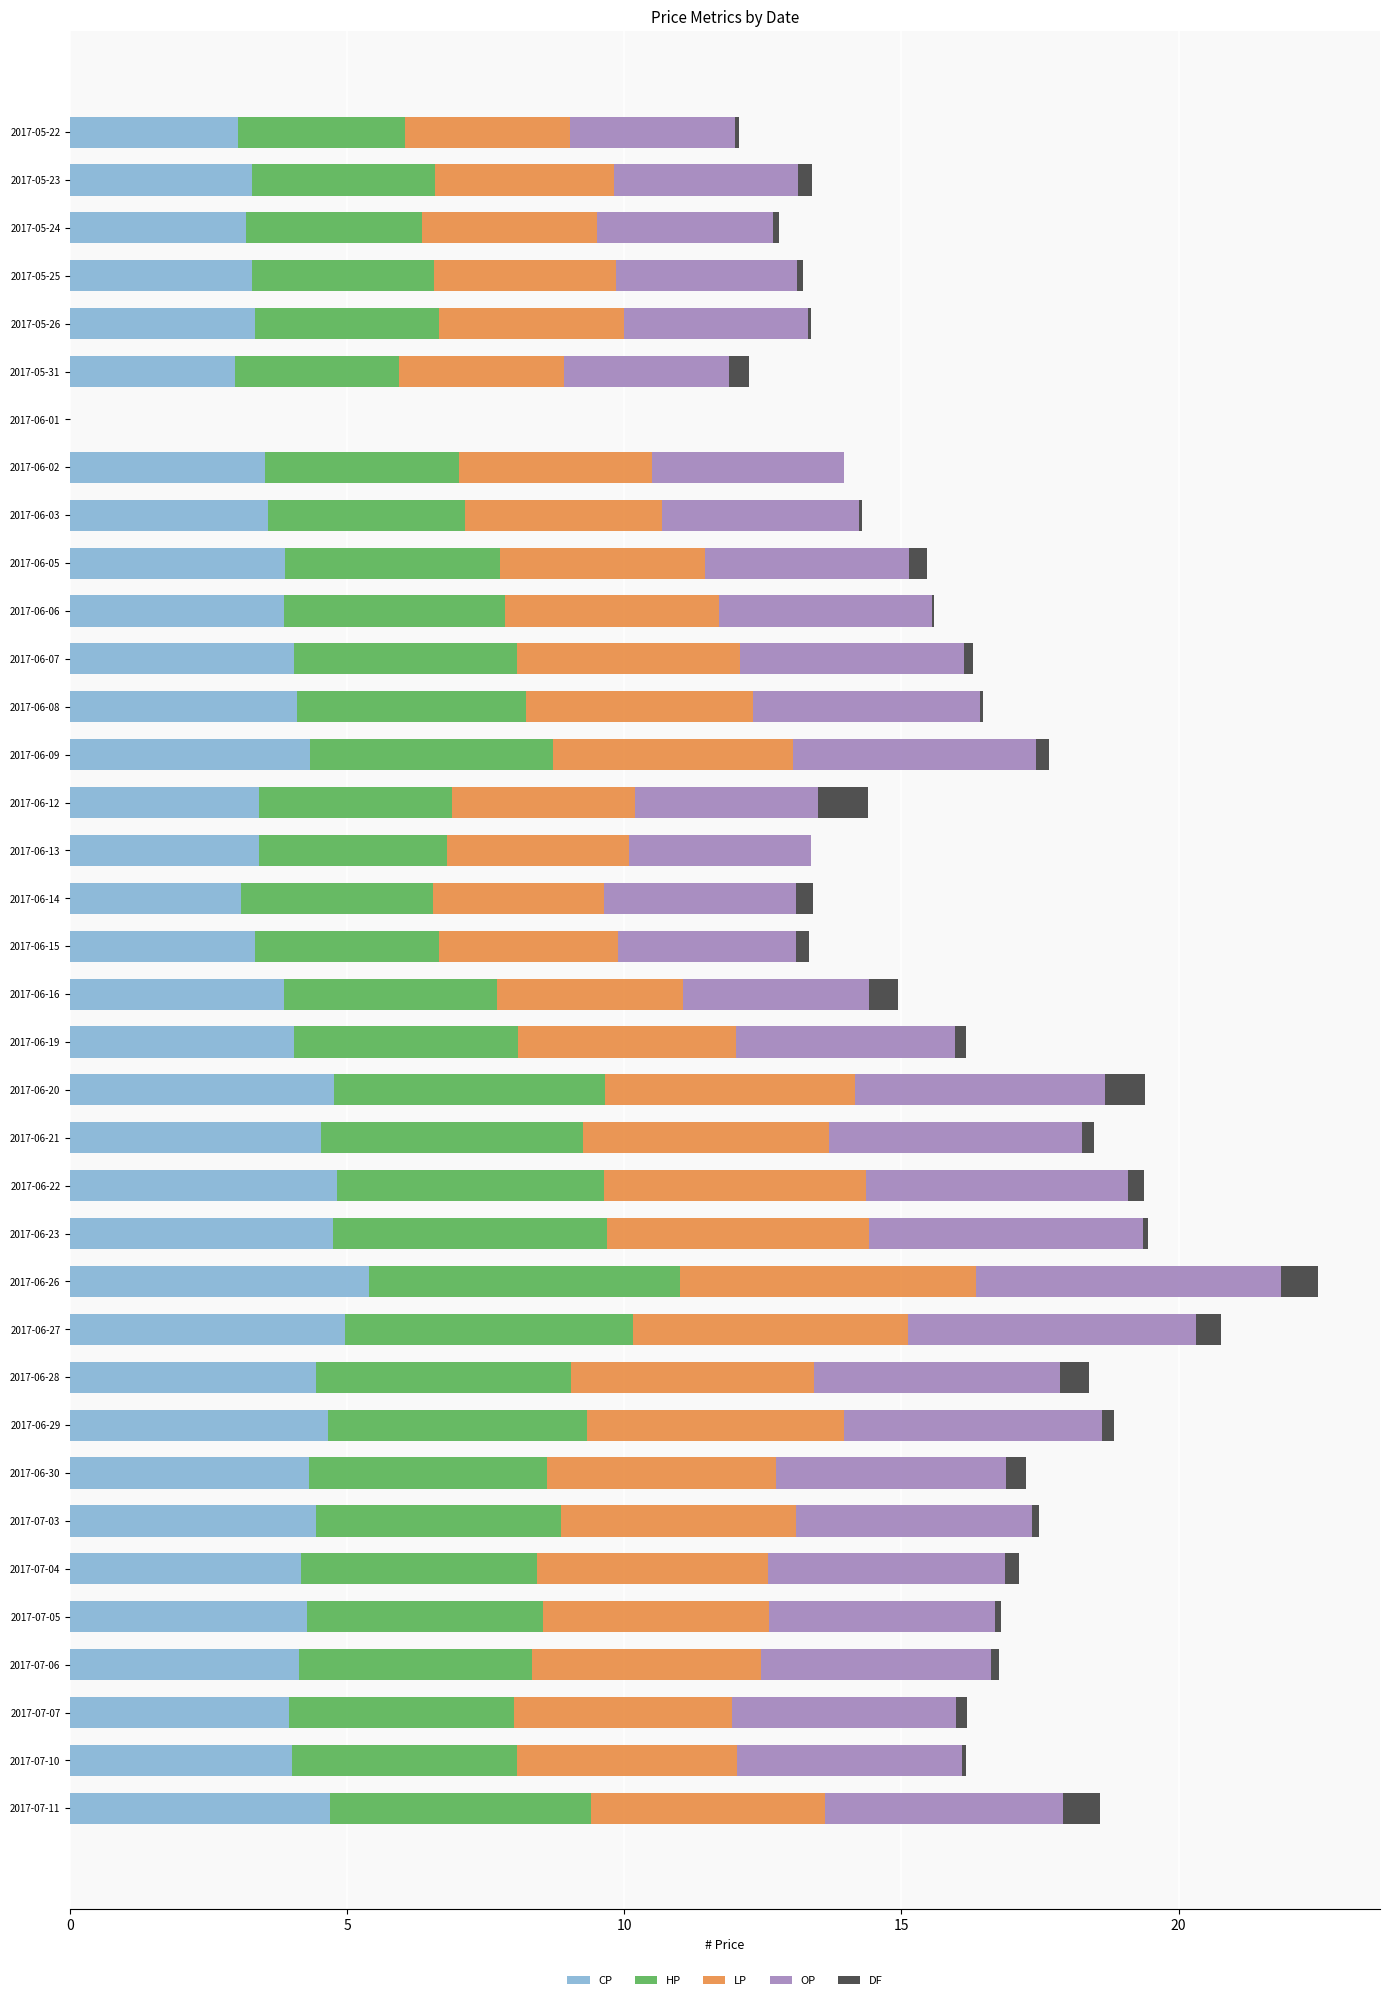

What is the total value across all series at 2017-06-26?

22.5